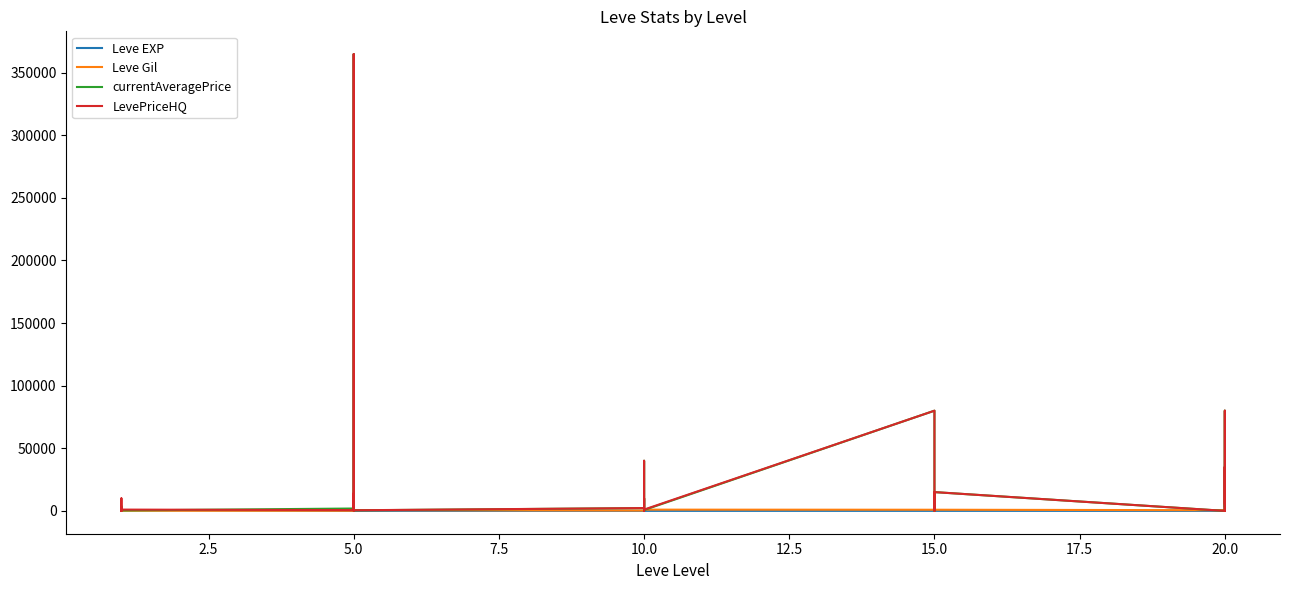

Where does the Leve EXP series first go above 9?

5.0